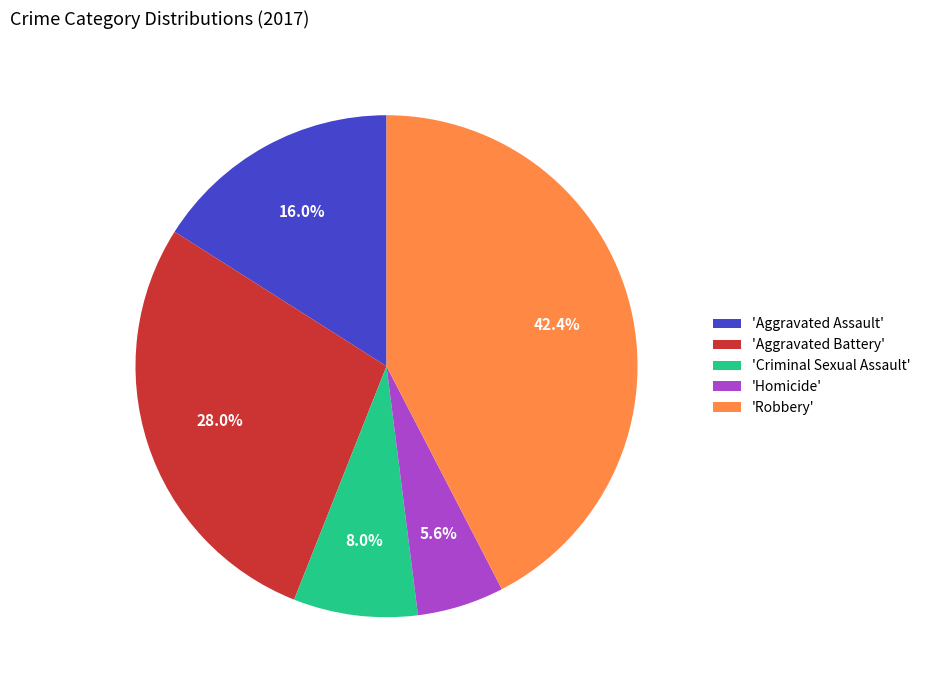

Which category has the smallest portion of the pie?

'Homicide'